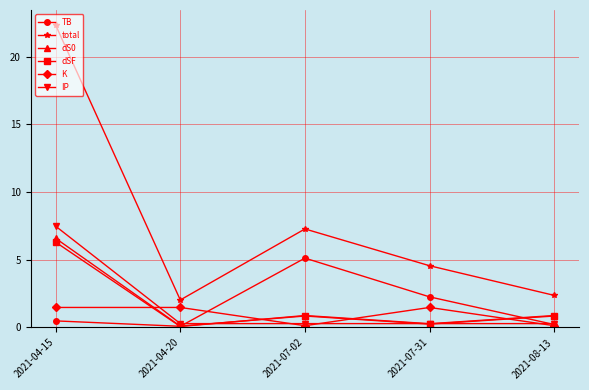

Does the chart have visible grid lines?

Yes